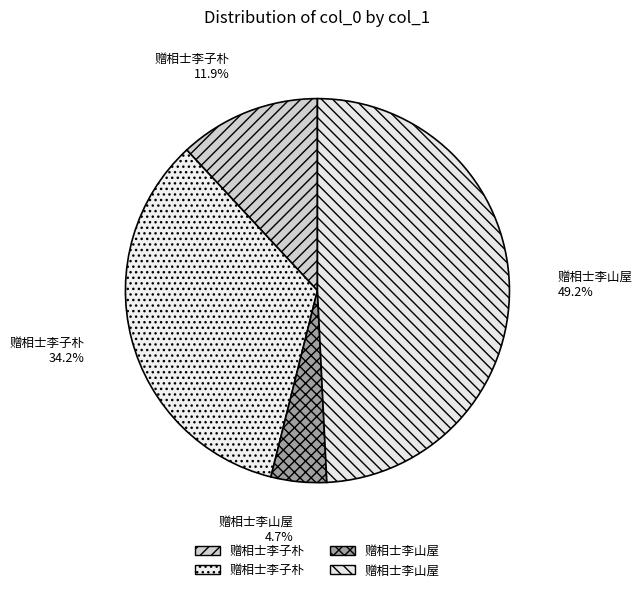

Rank the categories by value from lowest to highest.

赠相士李山屋 (108003), 赠相士李子朴 (275142), 赠相士李子朴 (789374), 赠相士李山屋 (1136471)